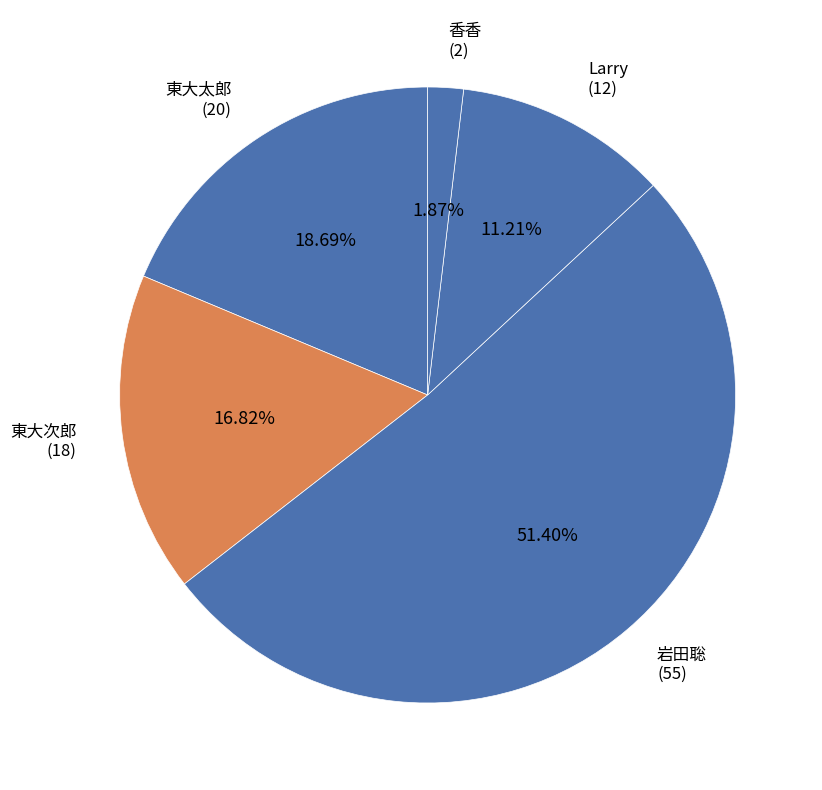

Rank the categories by value from highest to lowest.

岩田聡, 東大太郎, 東大次郎, Larry, 香香